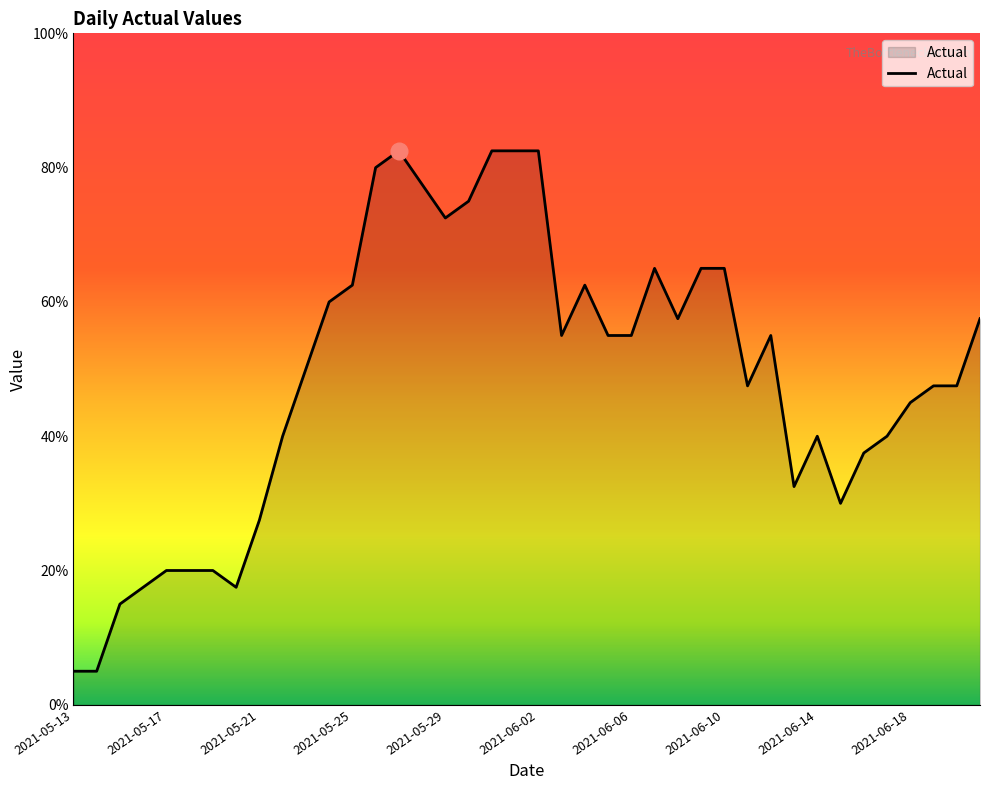

Is this an area chart (filled region under the line)?

Yes